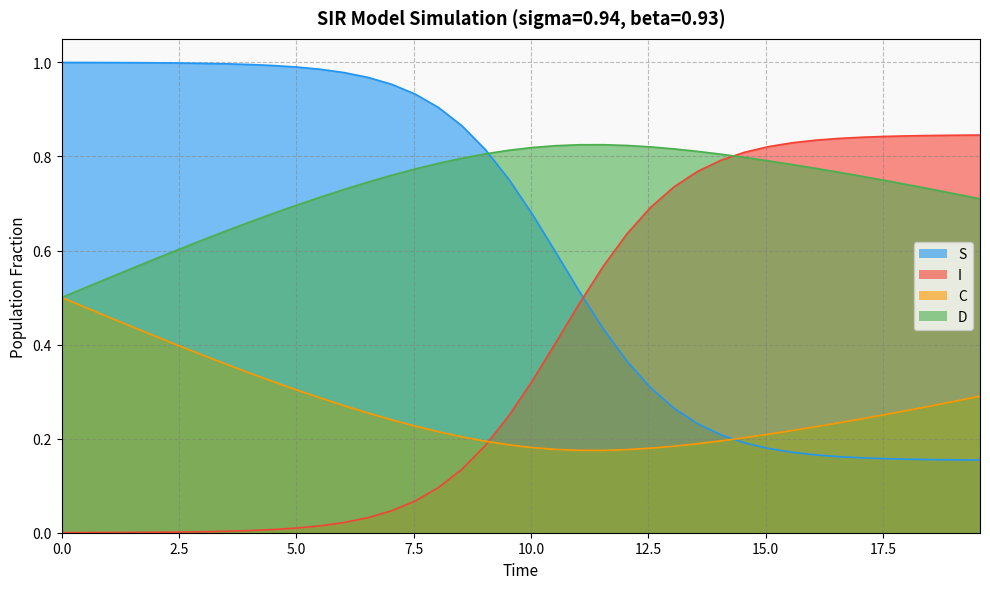

True or false: D and I cross at least once.

True